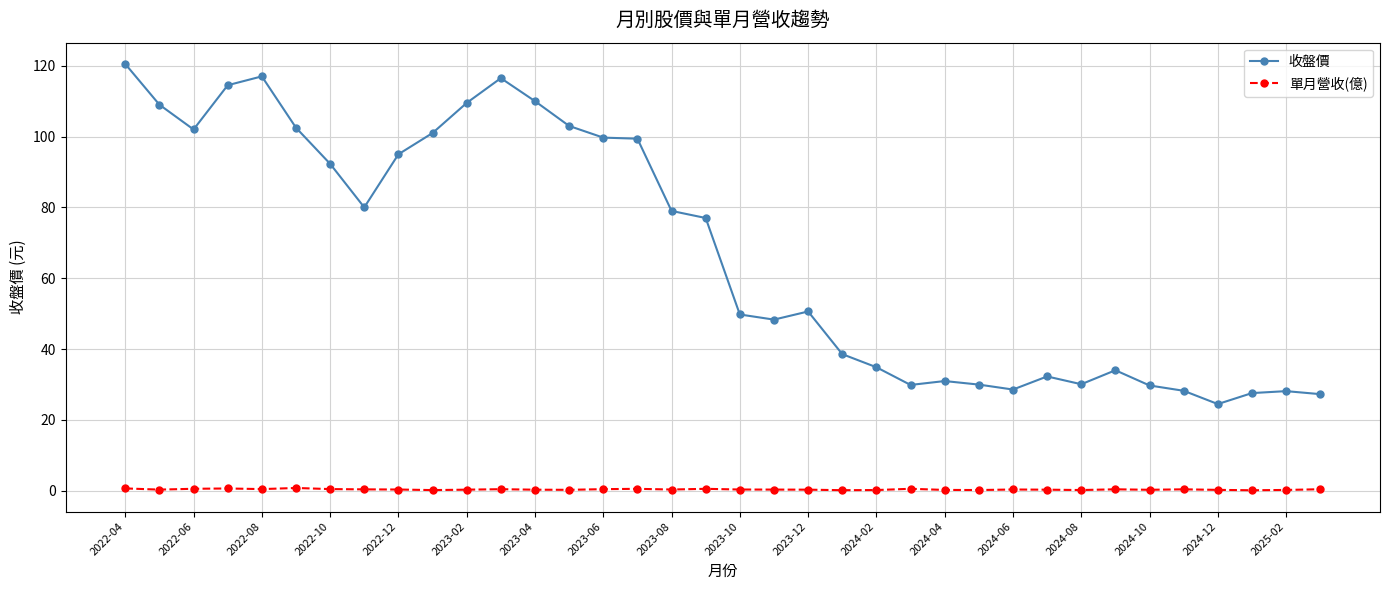

What are all the series names shown in the legend?

收盤價, 單月營收(億)